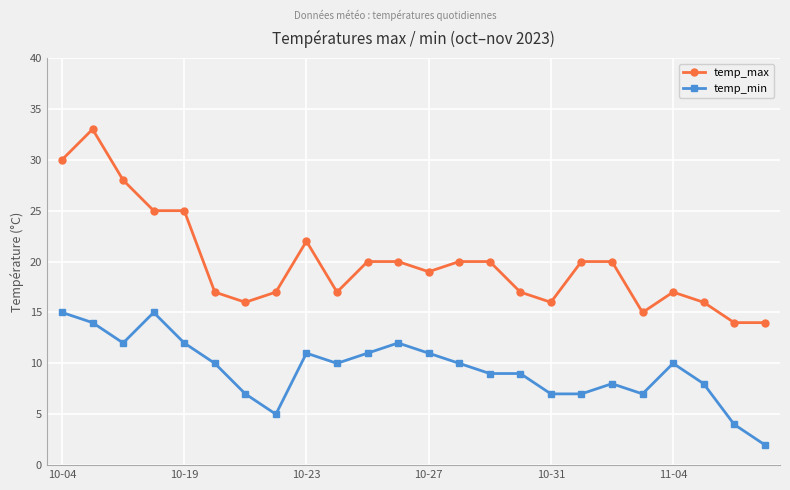

List the series in order of their peak value, lowest first.

temp_min, temp_max